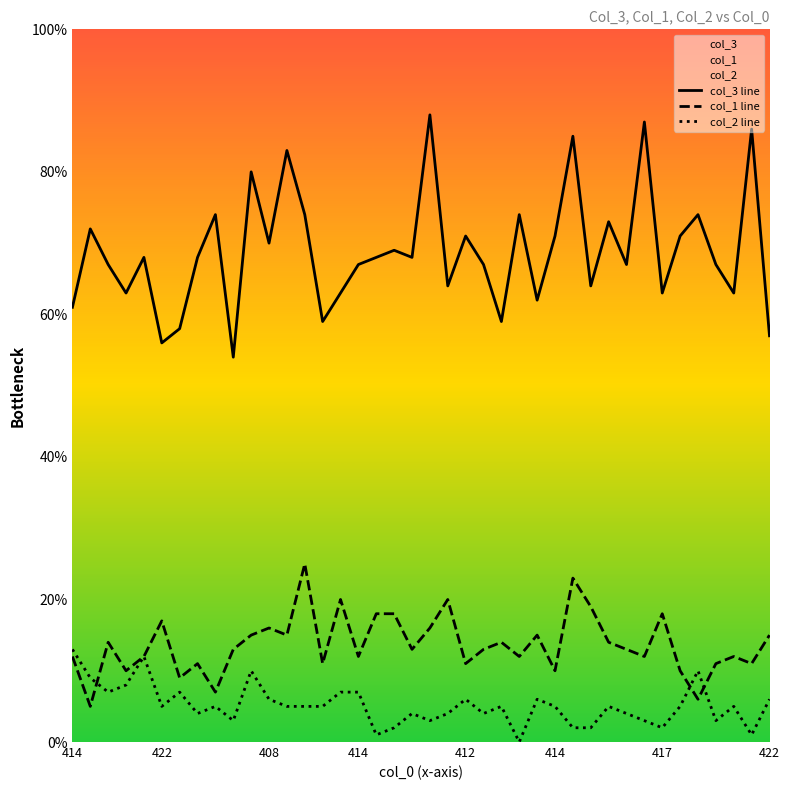

Count the number of data series in this chart.

3